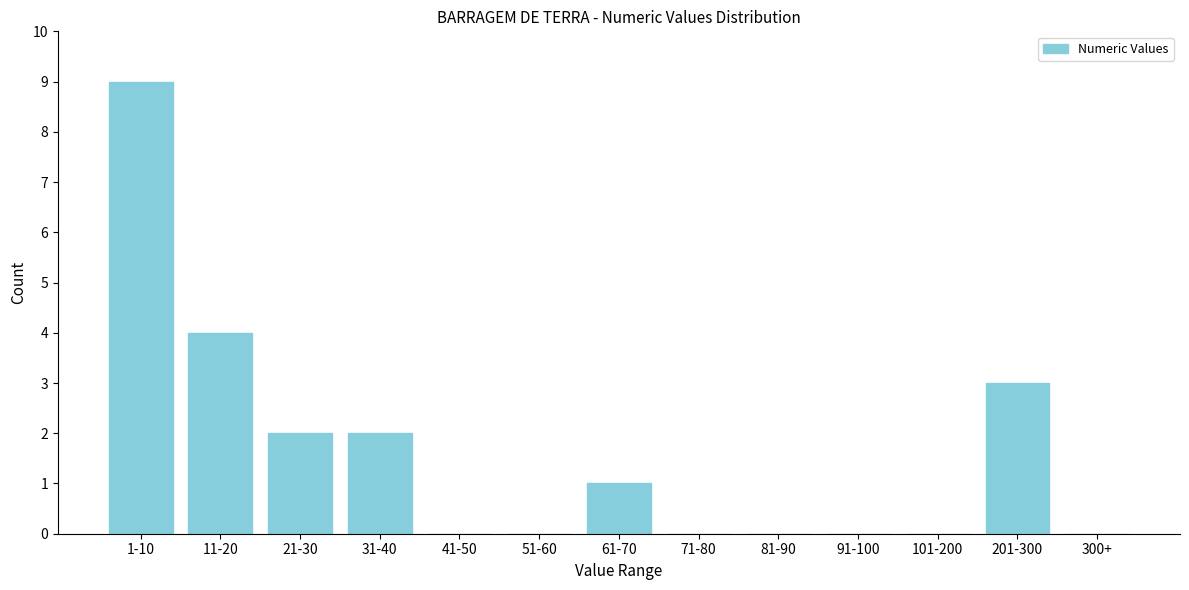

Reading left to right, list all the values displayed in this chart.

1-10=9	11-20=4	21-30=2	31-40=2	41-50=0	51-60=0	61-70=1	71-80=0	81-90=0	91-100=0	101-200=0	201-300=3	300+=0